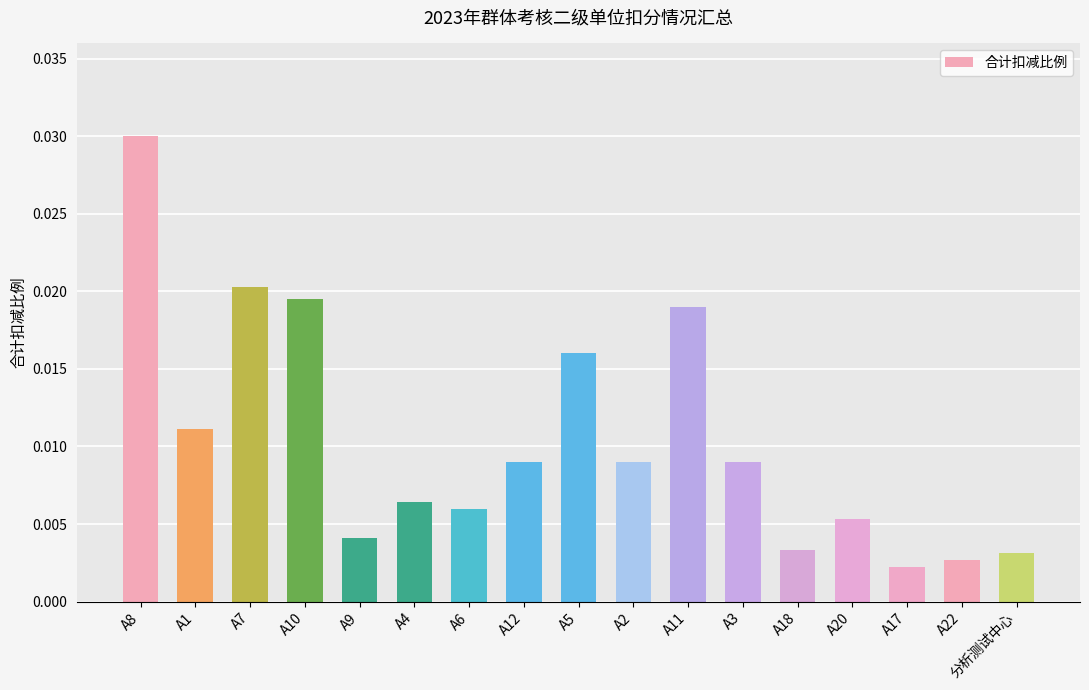

Does the chart contain any negative values?

No